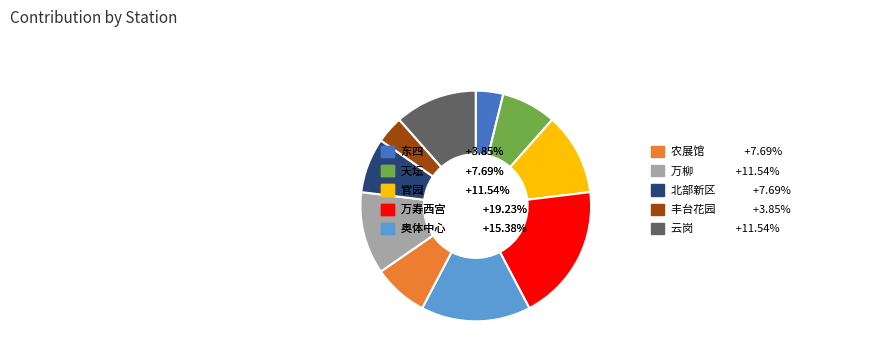

What is the ratio of the value at 官园 +11.54% to the value at 丰台花园 +3.85%?

3.0